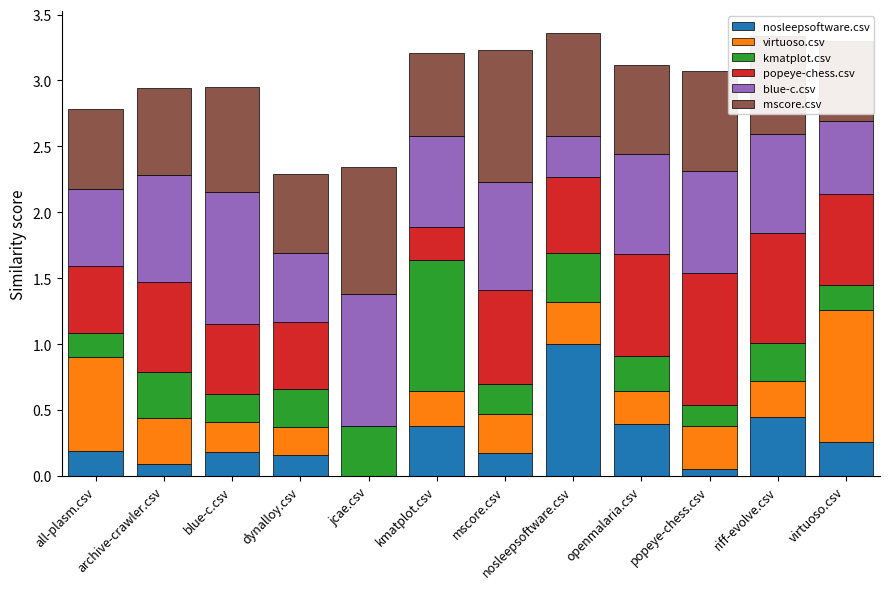

The value of nosleepsoftware.csv at openmalaria.csv is 0.4. True or false?

True